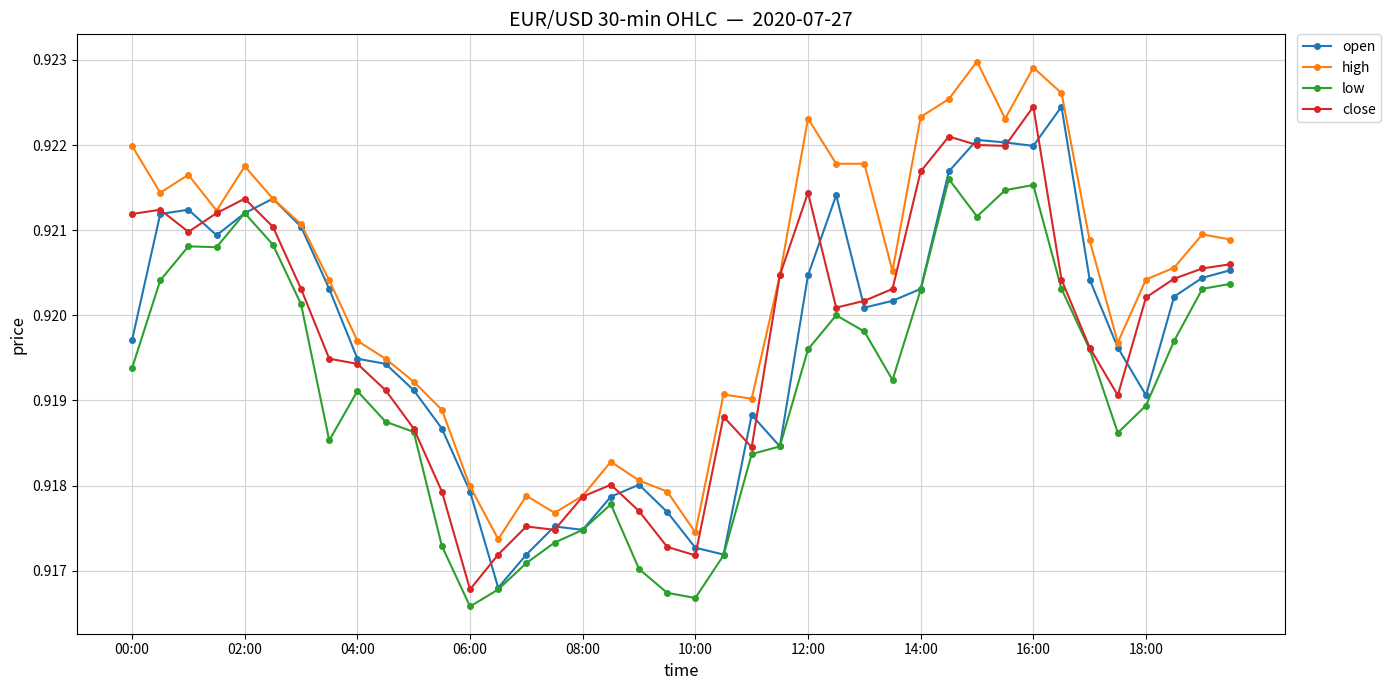

True or false: high and low cross at least once.

False